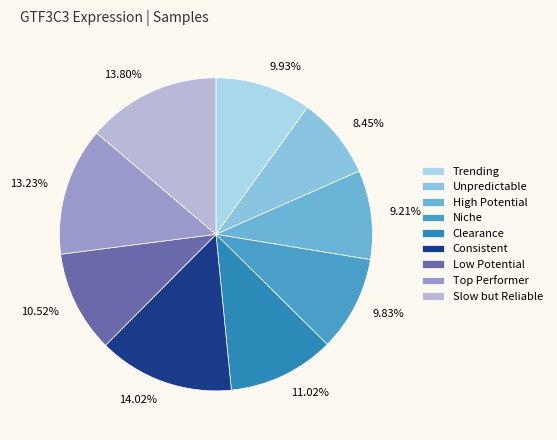

Do 9.21% and 14.02% together represent more than half of the pie?

No